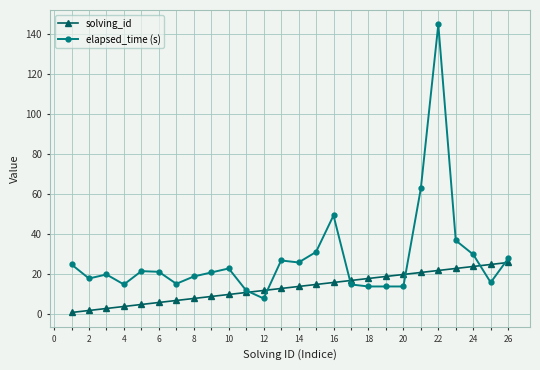

What is the maximum value for elapsed_time (s)?

145.0